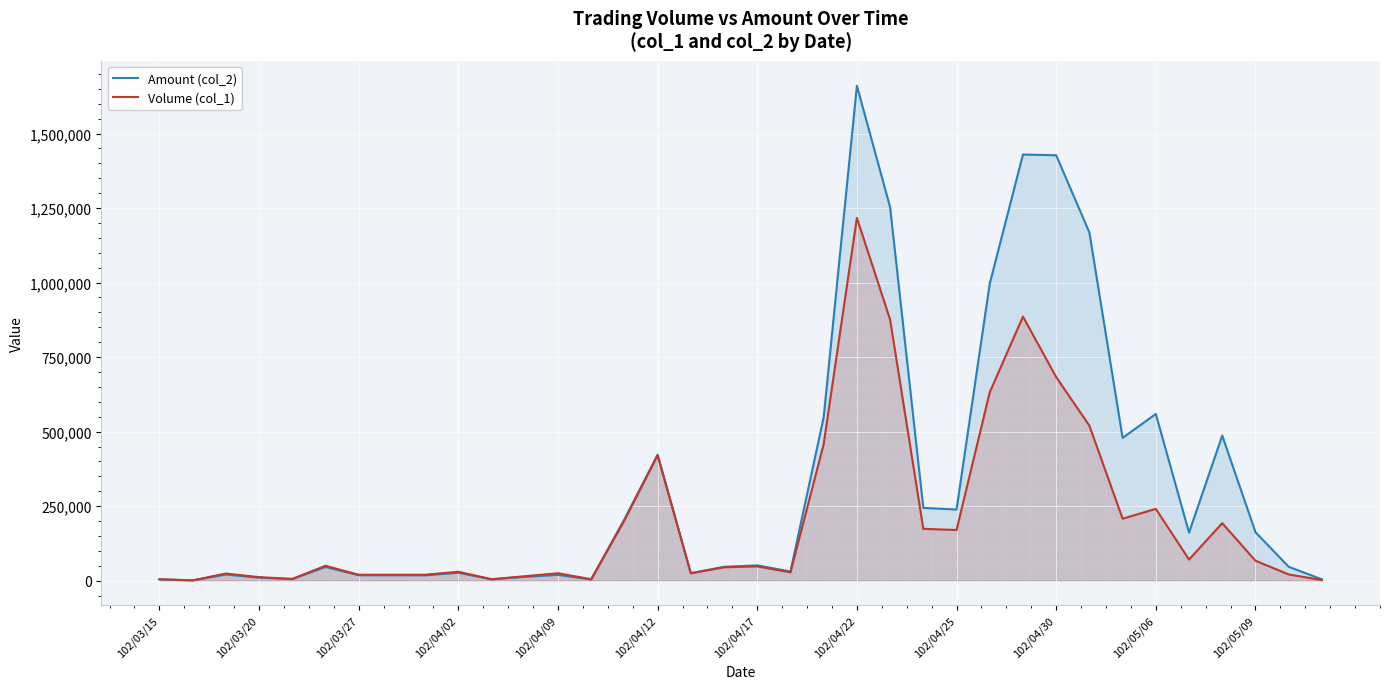

Which series changed the most between 102/03/15 and 102/05/09?

Amount (col_2)